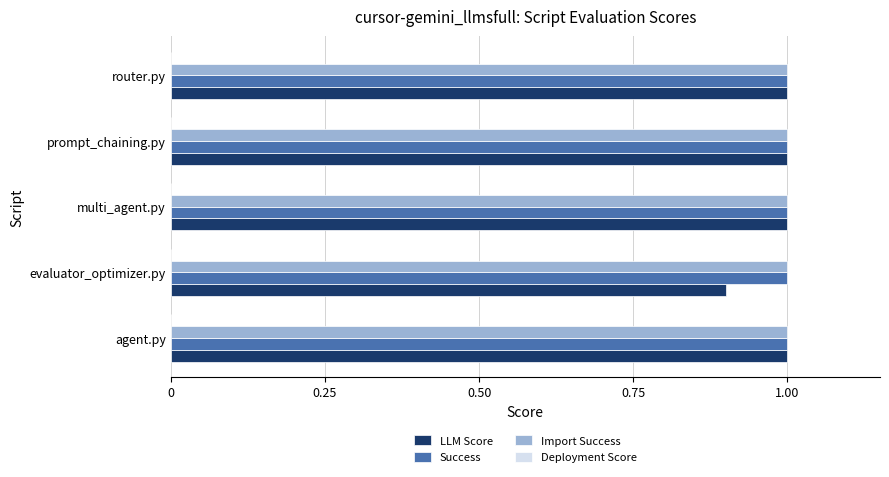

Which series has the largest range (max minus min)?

LLM Score